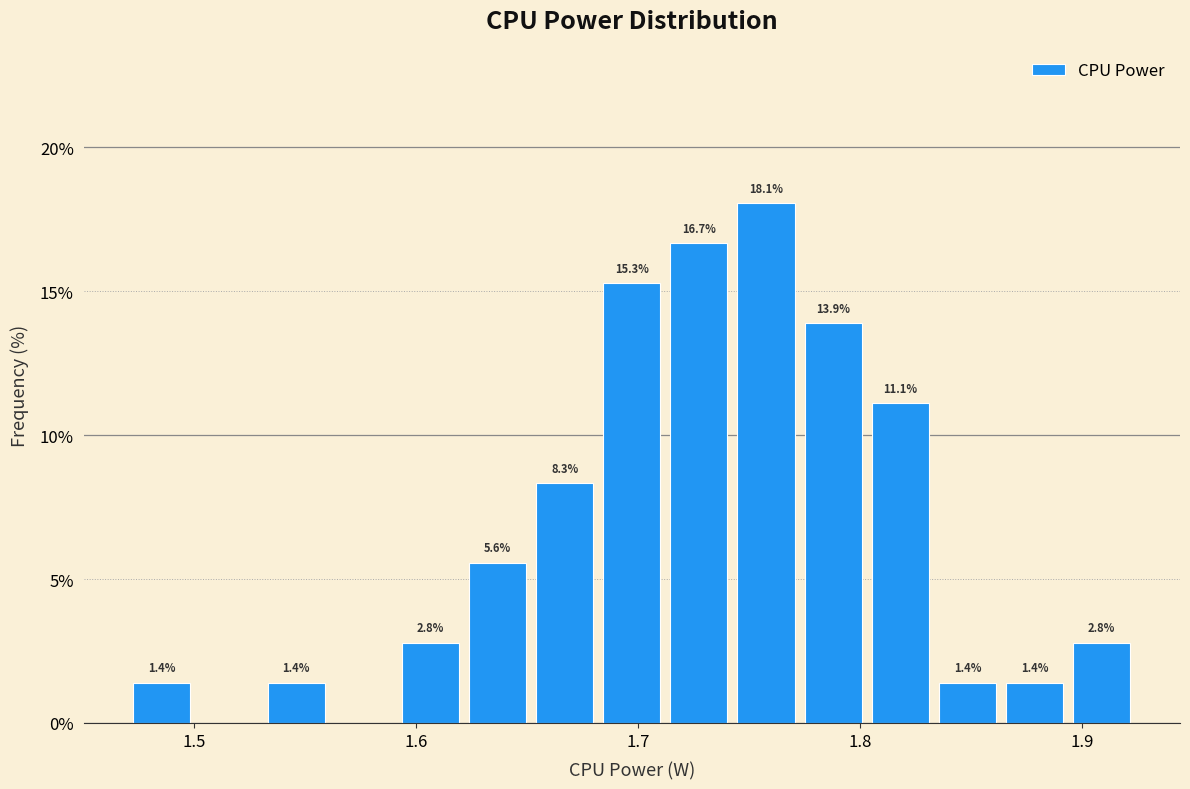

Read against the x-axis, roughly where is the centre of the tallest bar?

1.76